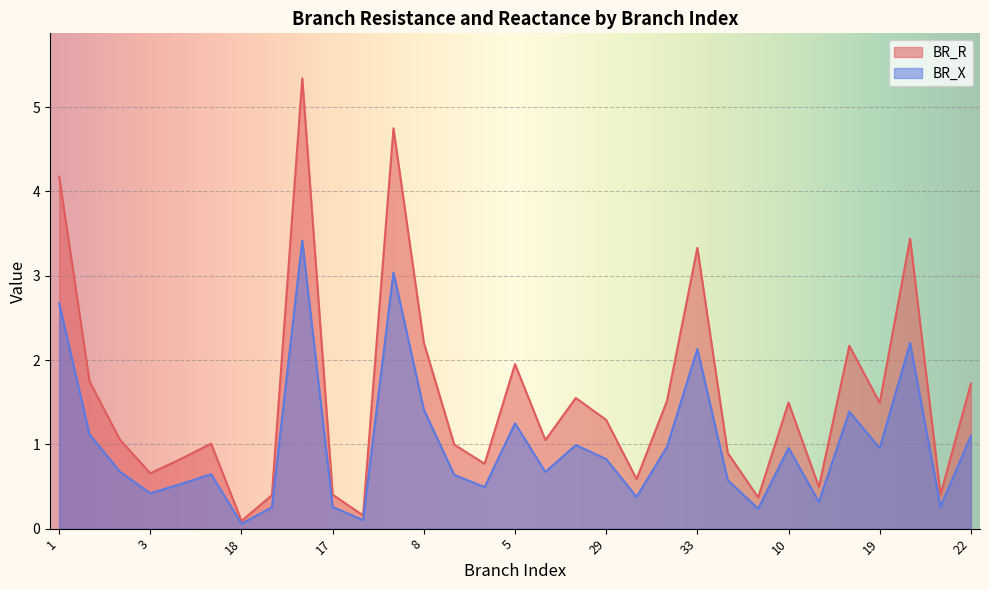

Is it true that BR_X equals 1.0 at 24?

True